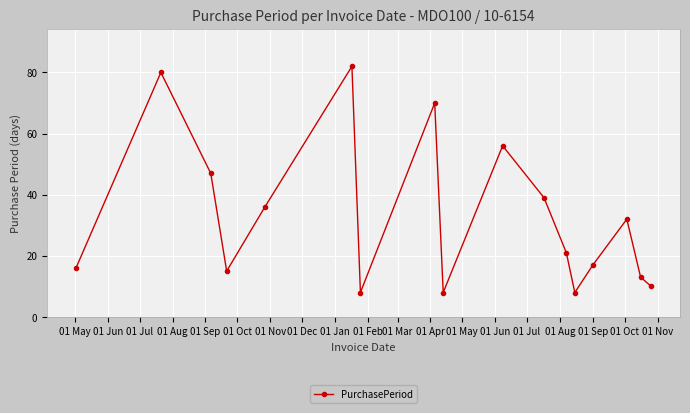

What is the minimum value shown in the chart?

8